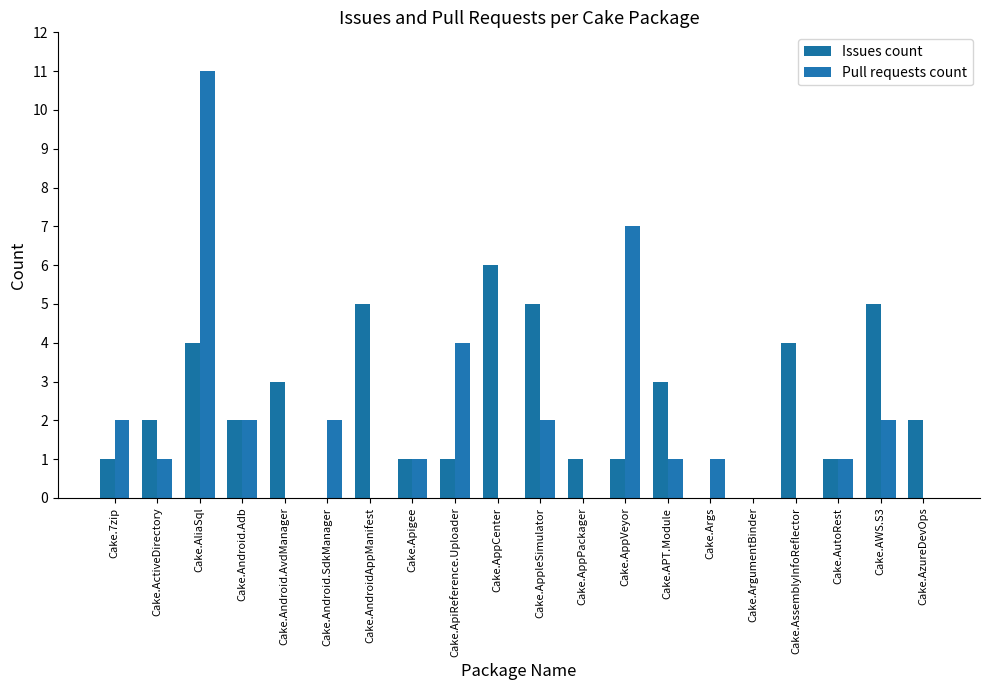

What are all the series names shown in the legend?

Issues count, Pull requests count